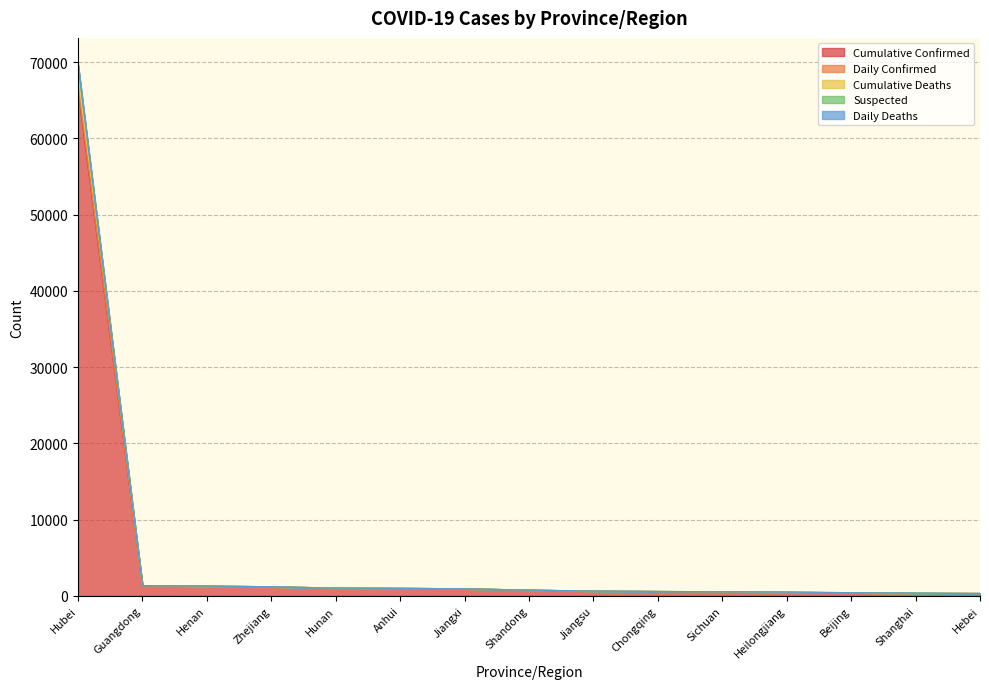

At which category is the sum across all series the highest?

Hubei